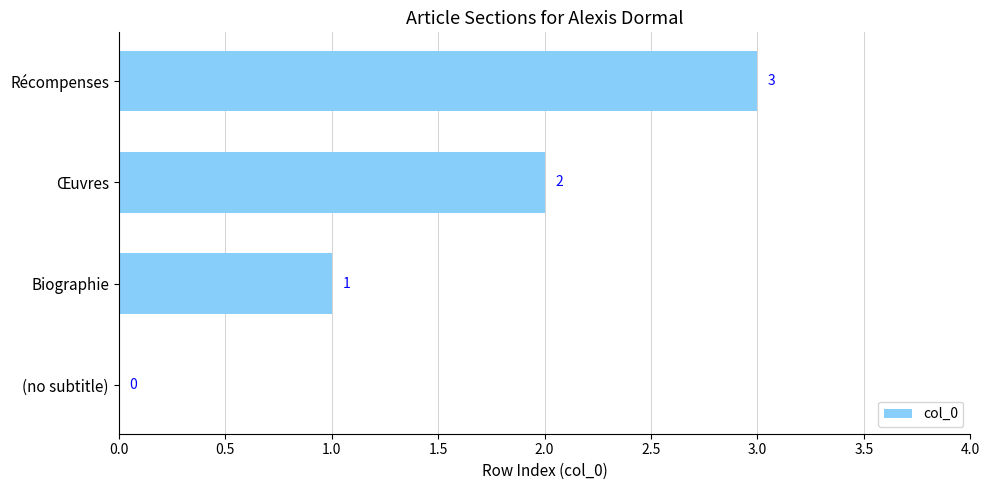

Which has a higher value, Biographie or Récompenses?

Récompenses